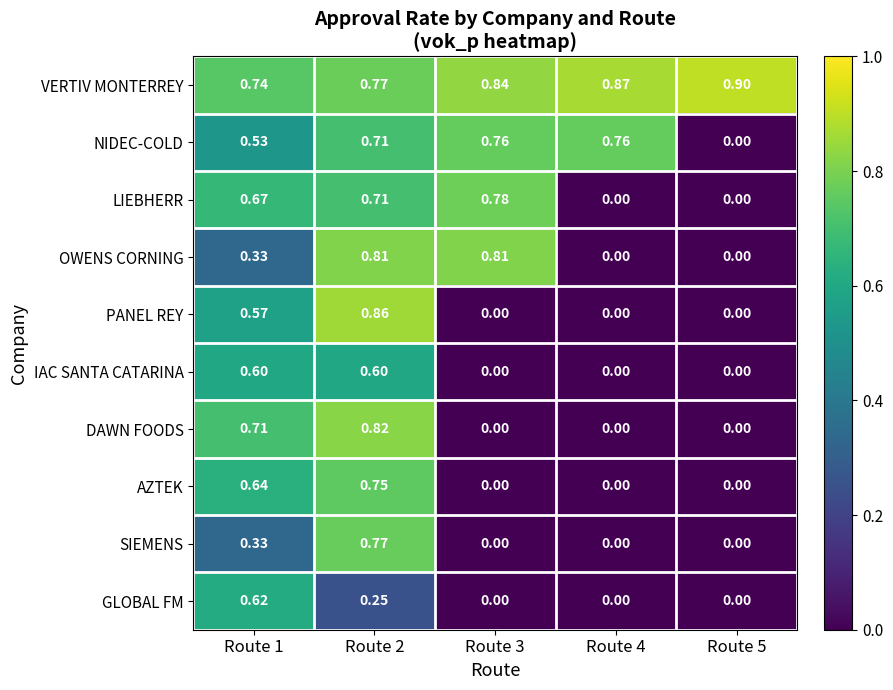

Which series has the widest spread of values?

PANEL REY